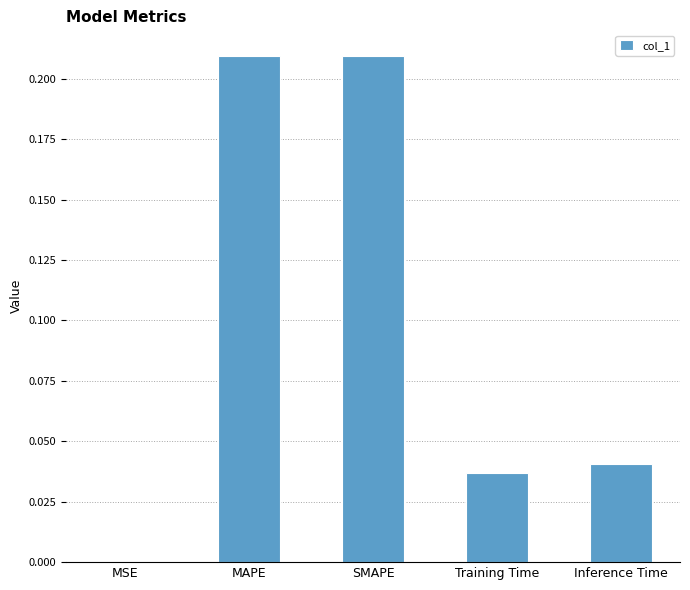

What is the sum of all values?

0.5